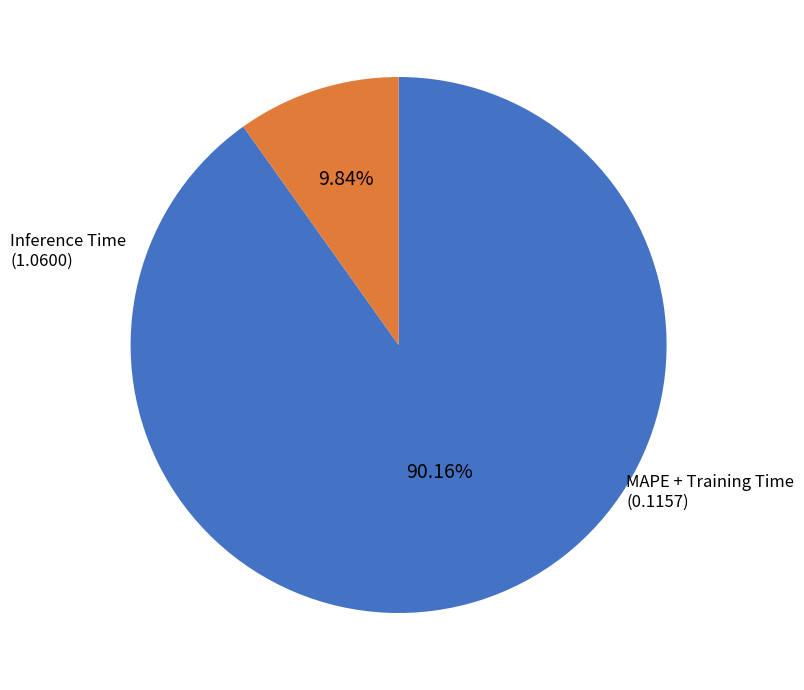

Is there a majority slice in this chart?

Yes